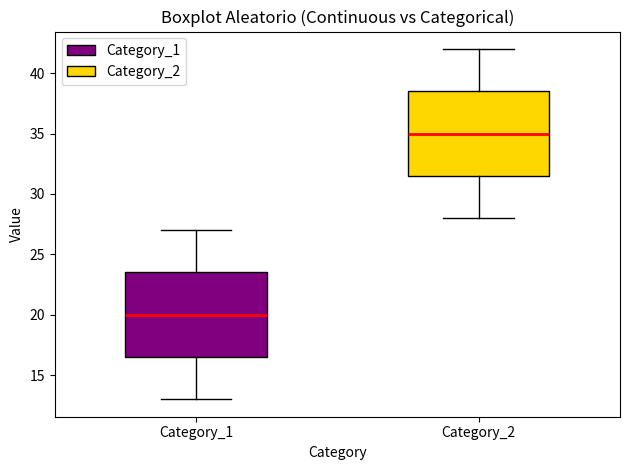

Reading left to right, transcribe this box plot: for each box, give where its median line is, the range the box spans, and where its two whiskers end, as read against the y-axis. The values are not printed on the chart, so give them approximately, as read against the axis.

Category_1: median 20.0, box 16.5 to 23.5, whiskers 13.0 to 27.0
Category_2: median 35.0, box 31.5 to 38.5, whiskers 28.0 to 42.0